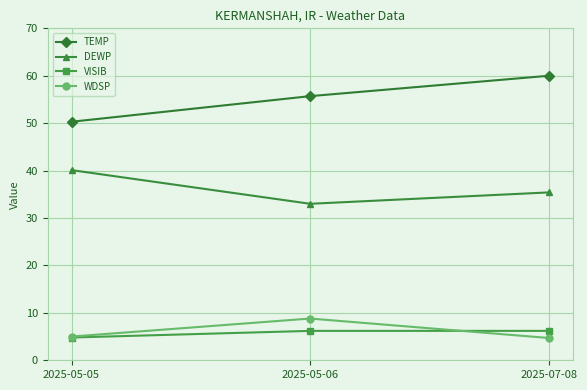

What is the spread (max minus min) of values at 2025-05-05?

45.5